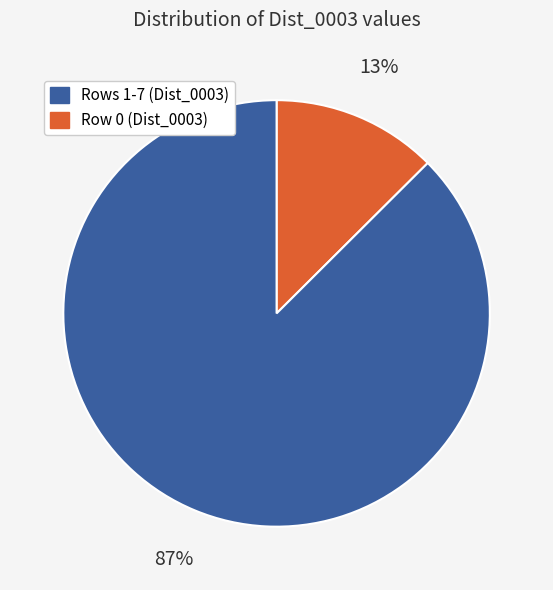

Is there a majority slice in this chart?

Yes